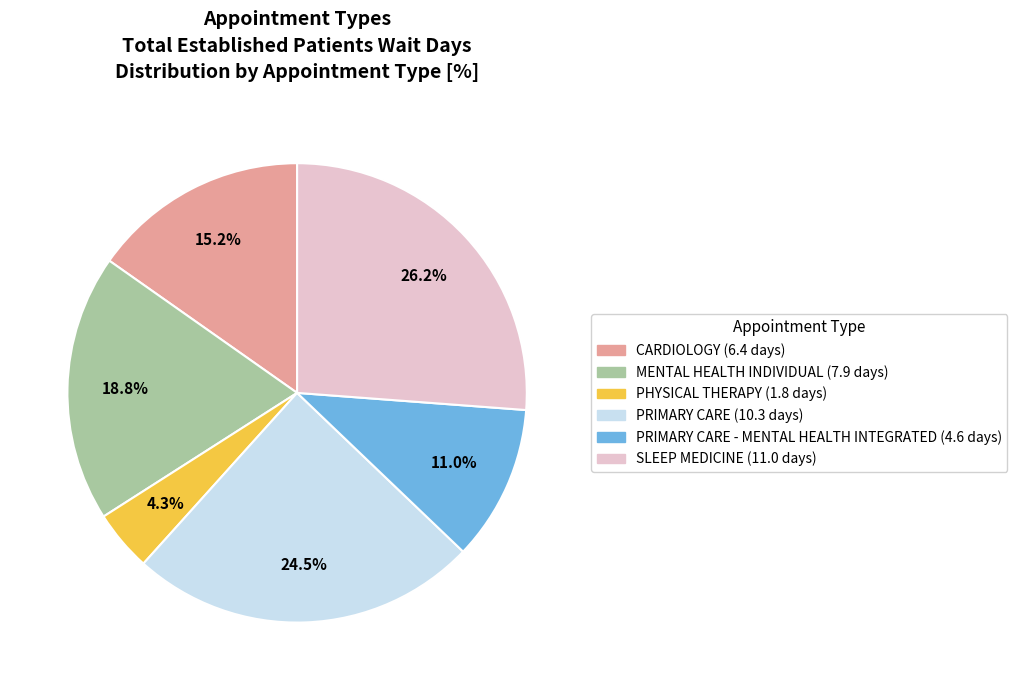

Does any single category account for the majority?

No